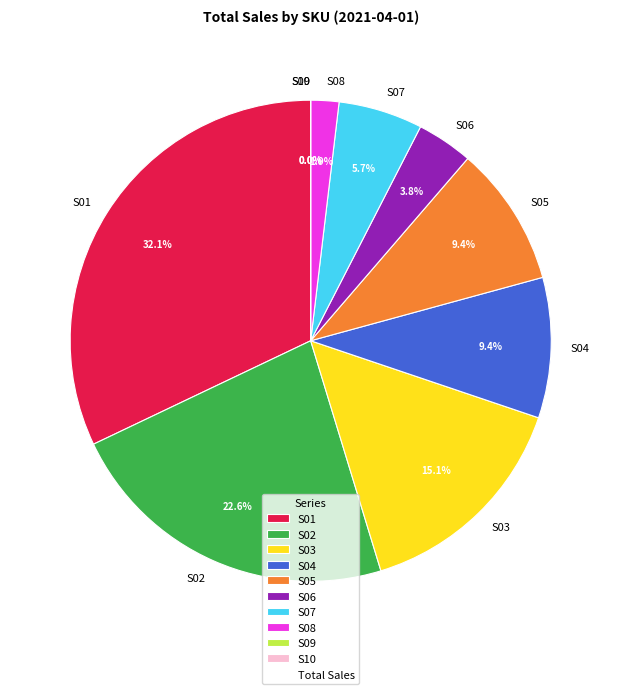

What percentage is NOT represented by S10?

100.0%